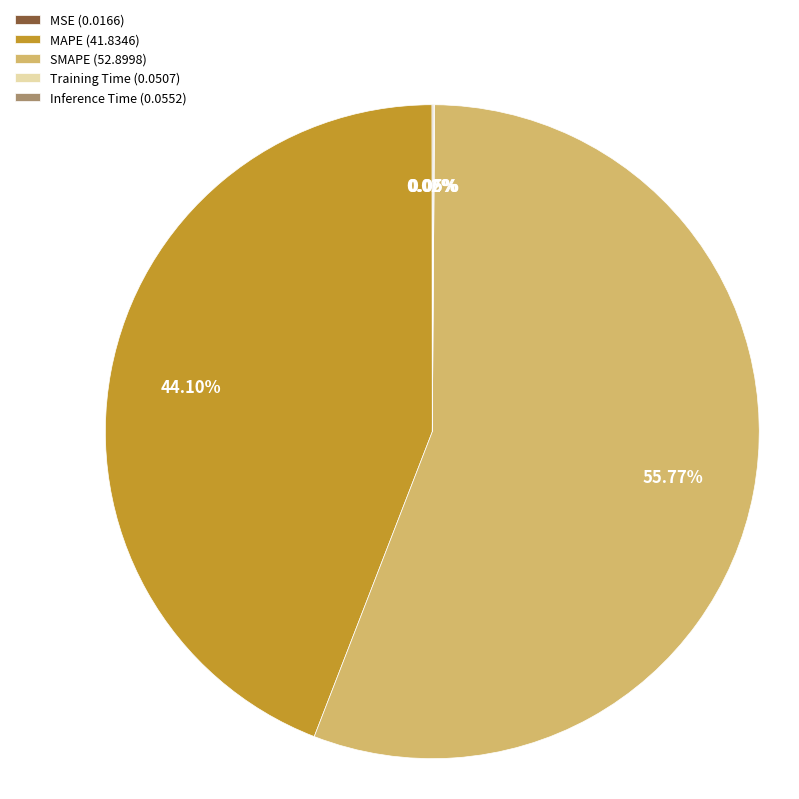

To the nearest percent, what is the combined percentage of SMAPE and MAPE?

100%